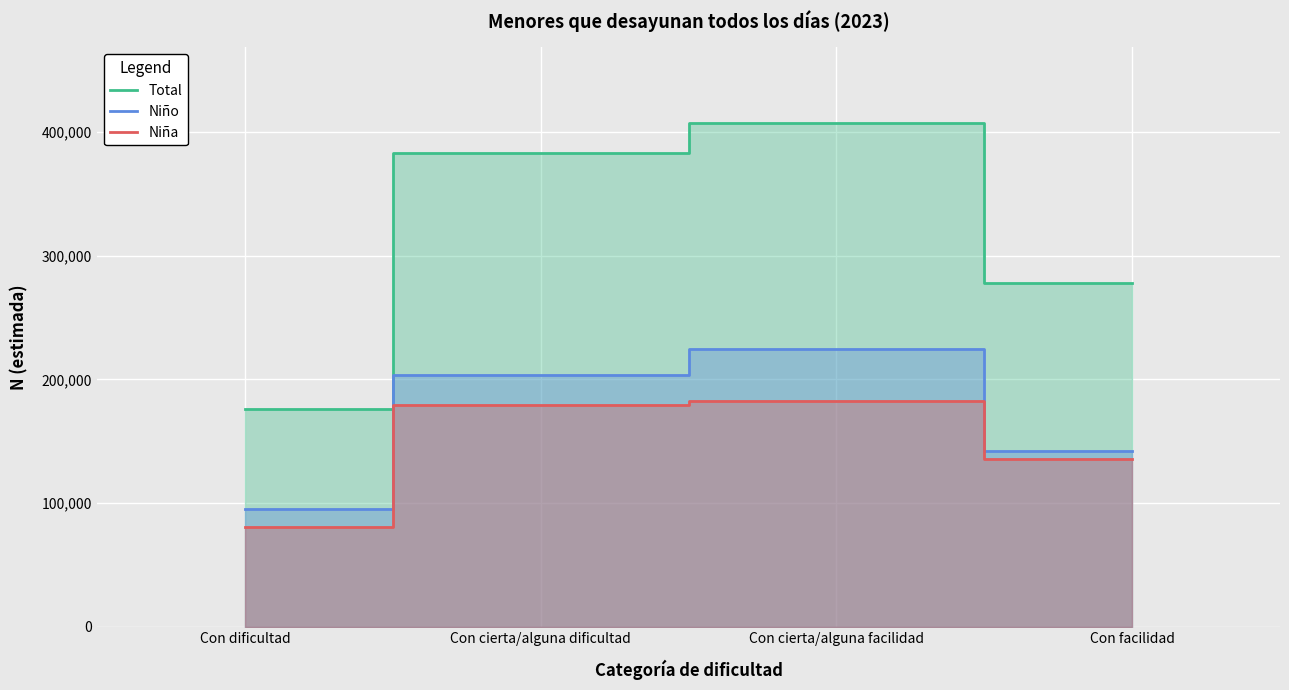

What is the value of the Total point at the 3rd from the left?

407283